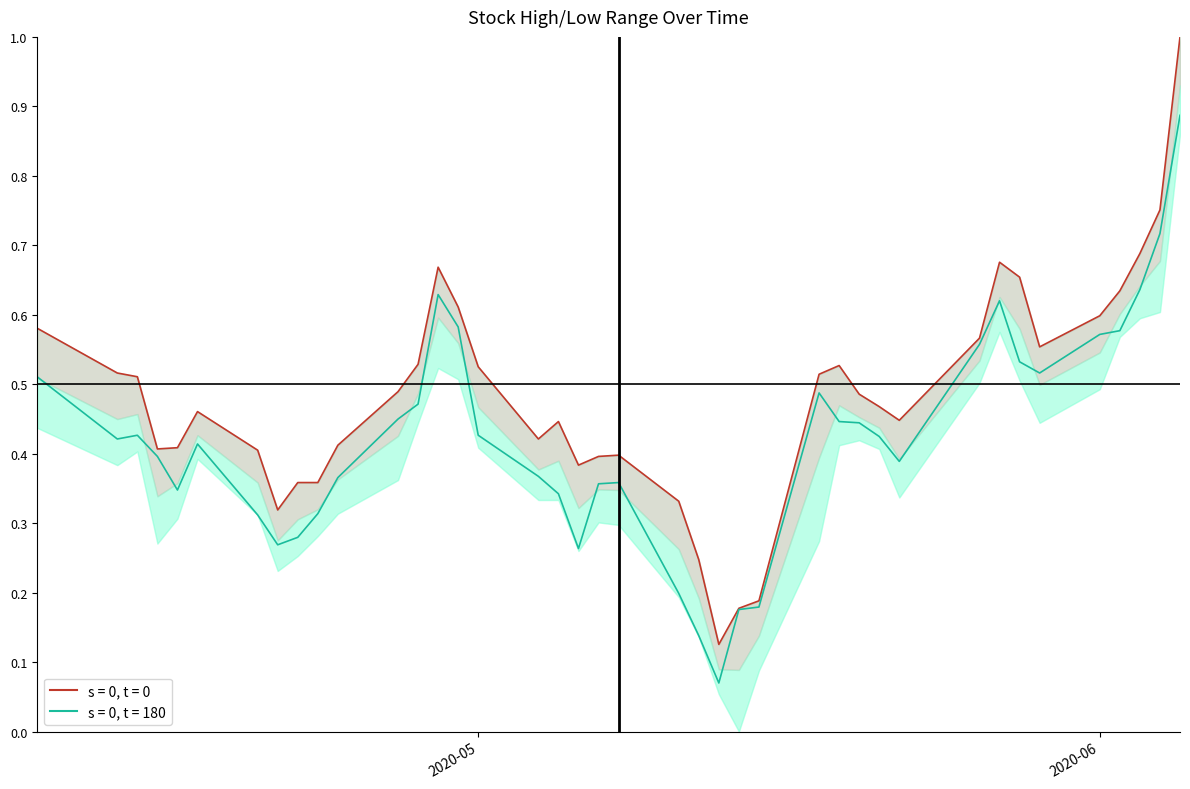

Is the value of High at 2020-05-18 greater than the value of Close at 2020-06-01?

No